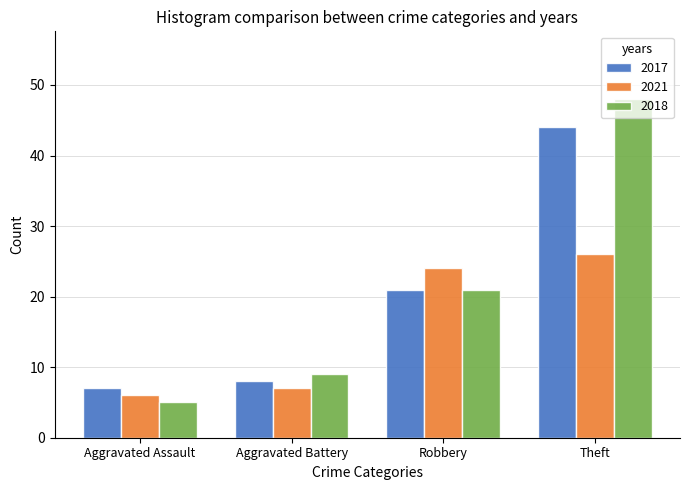

Which series changed the most between Aggravated Assault and Theft?

2018